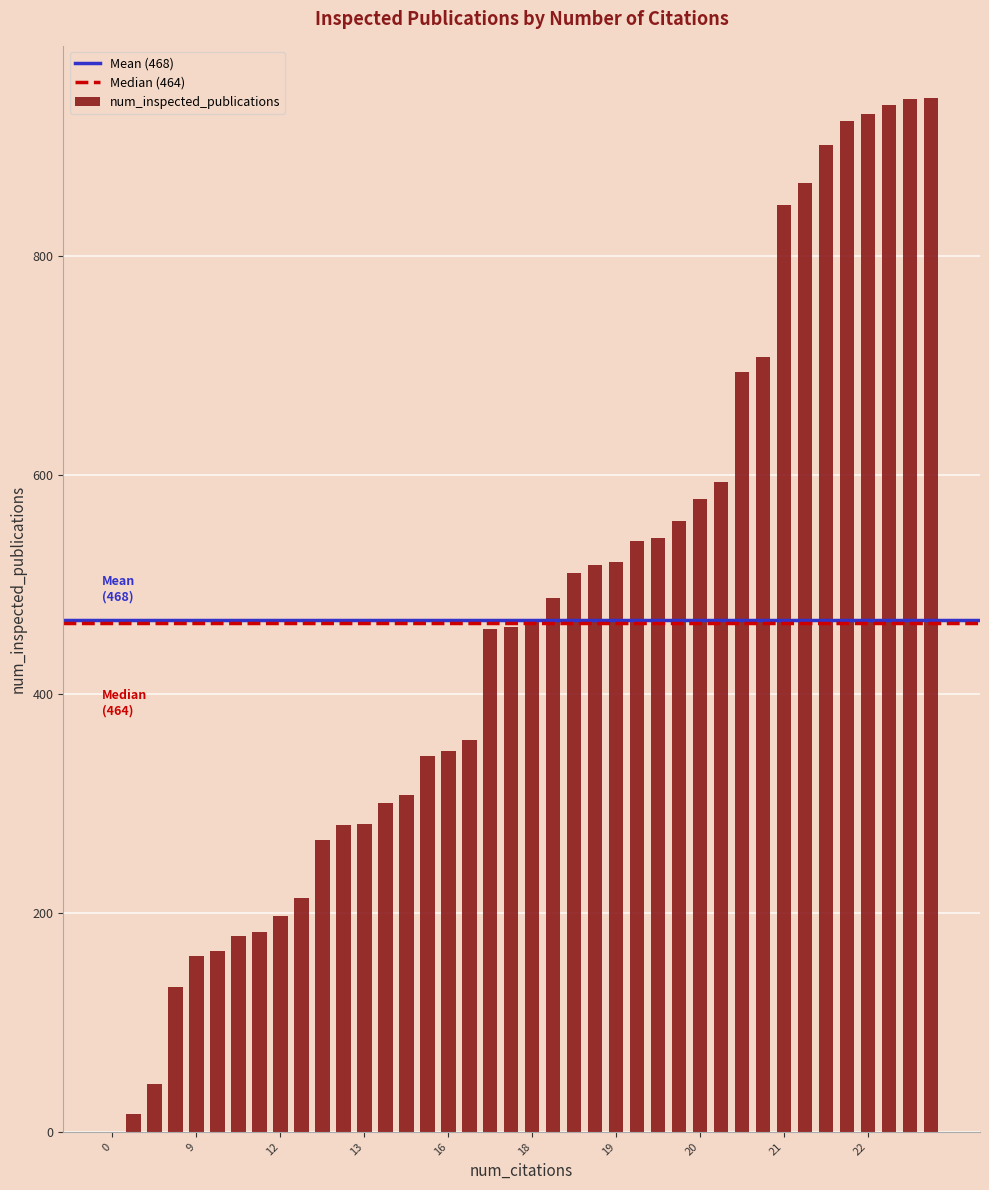

Count the number of categories in the chart.

40